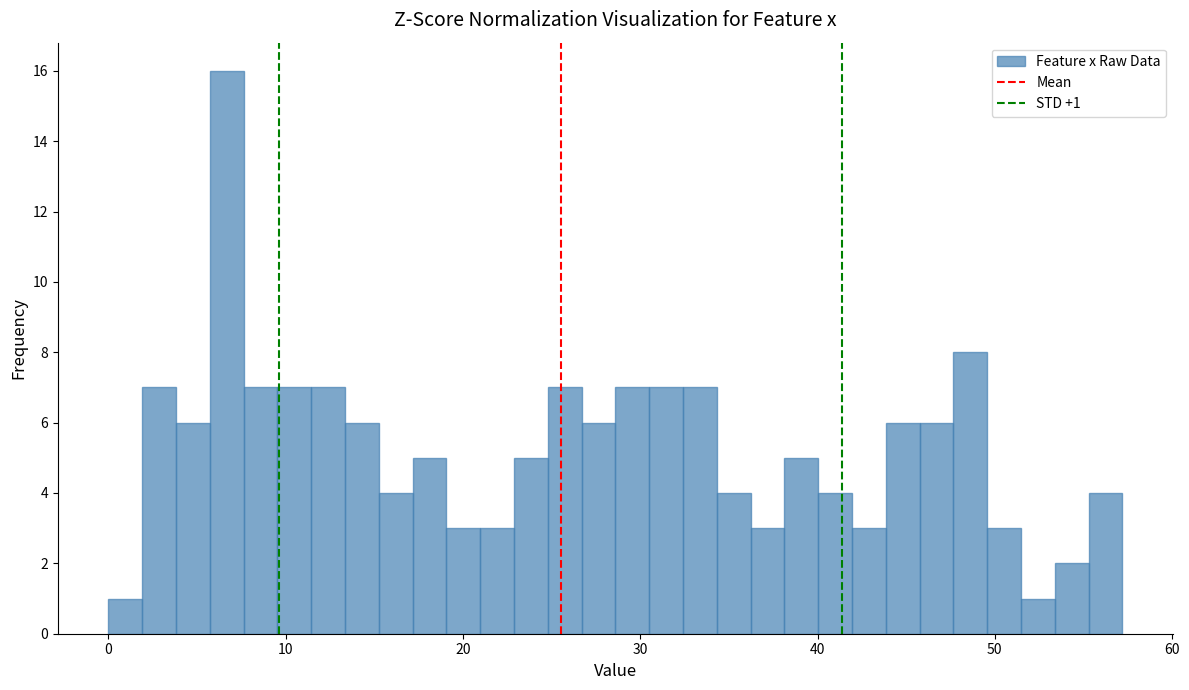

Around what value on the x-axis is the tallest bar? Give the approximate position of its centre, as read against the axis.

7